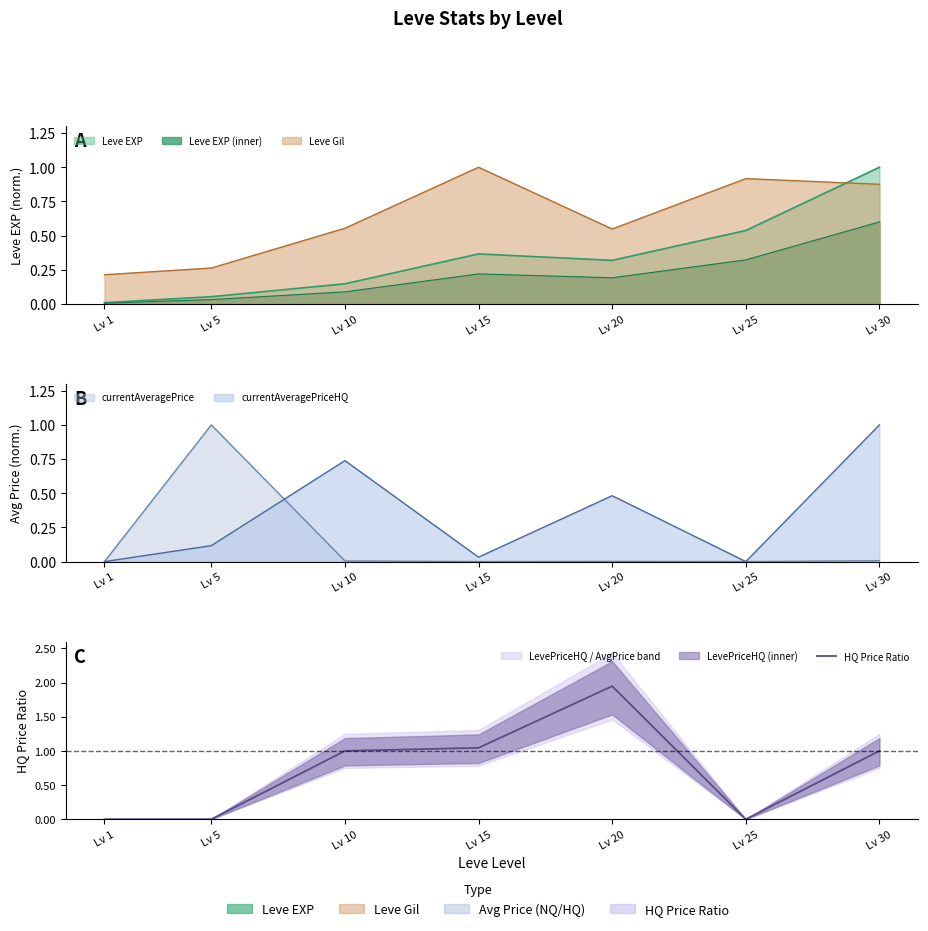

Which category has the highest value across all series?

Lv 20